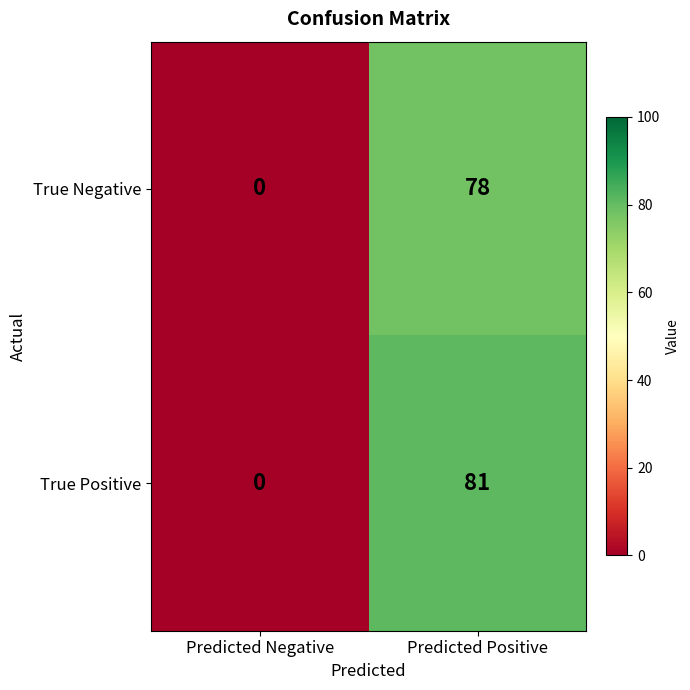

Where is True Positive nearest to the value 40?

Predicted Negative